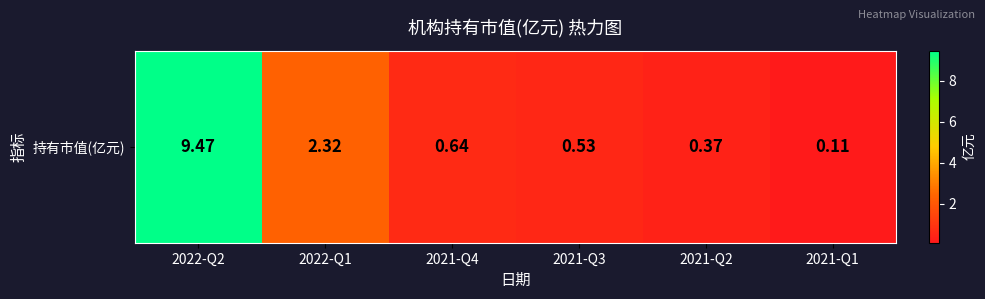

Reading left to right, what are all the values shown in this chart?

9.5	2.3	0.6	0.5	0.4	0.1